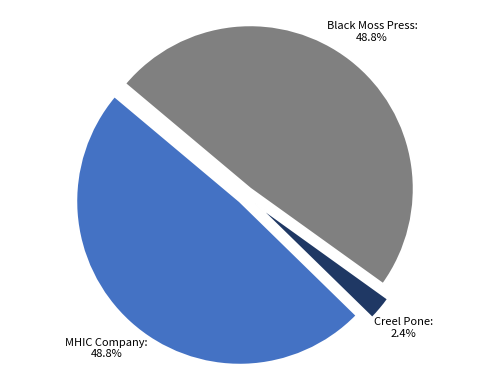

Is it true that MHIC Company is 35% of the pie?

False